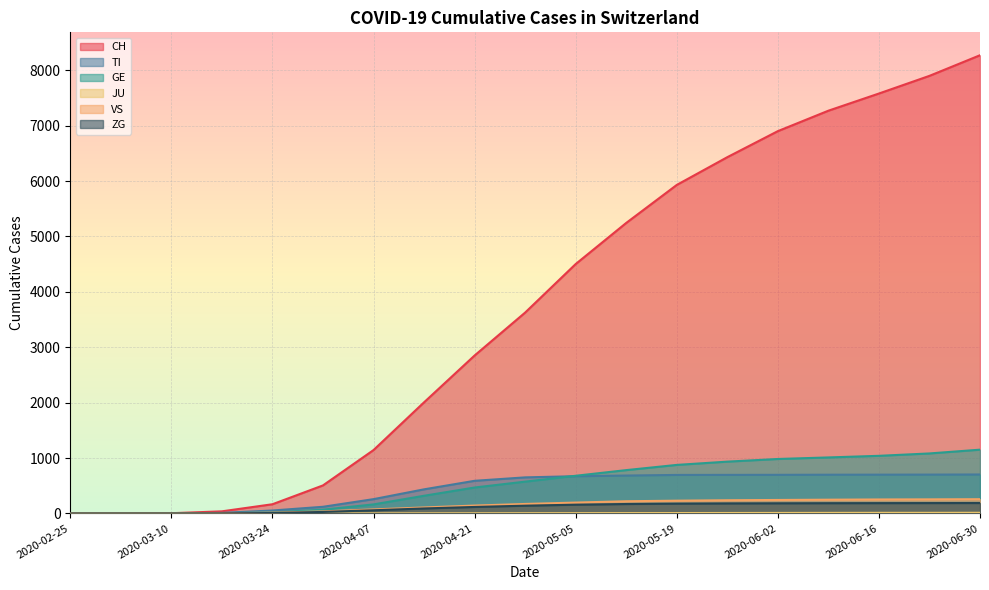

What is the value of the JU point at the 12th from the left?

6